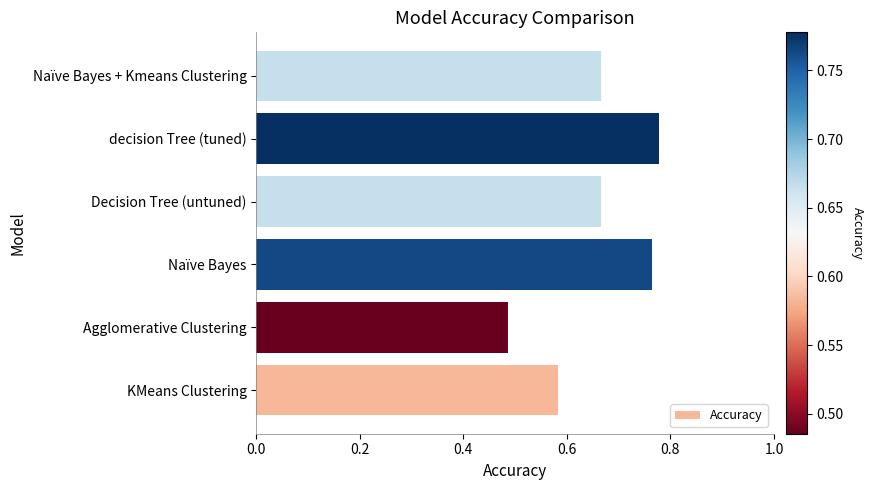

What is the sum of the values at Agglomerative Clustering and Decision Tree (untuned)?

1.2